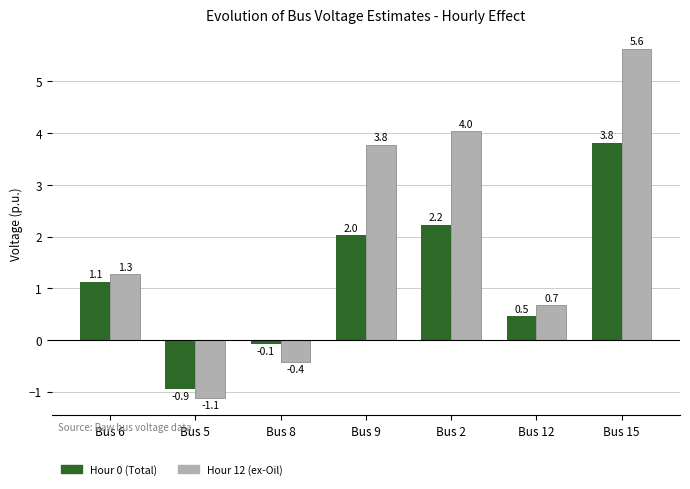

Where does the Hour 12 (ex-Oil) series first go above 1?

Bus 6